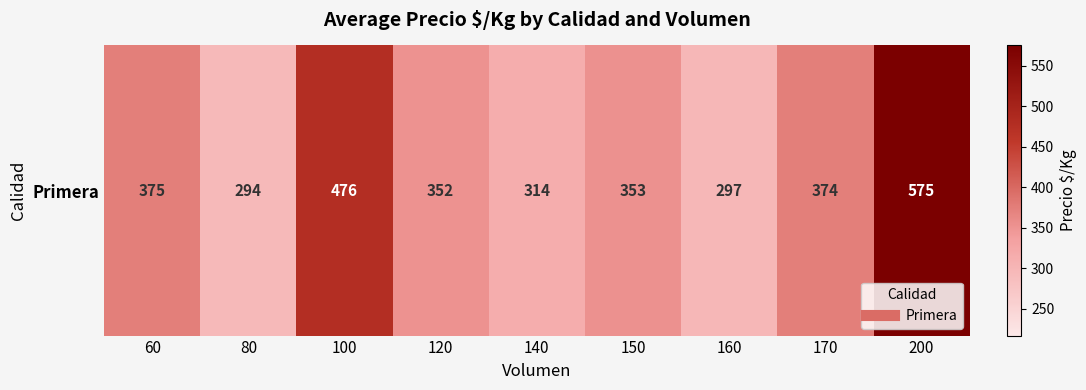

Between 120 and 160, which is larger?

120